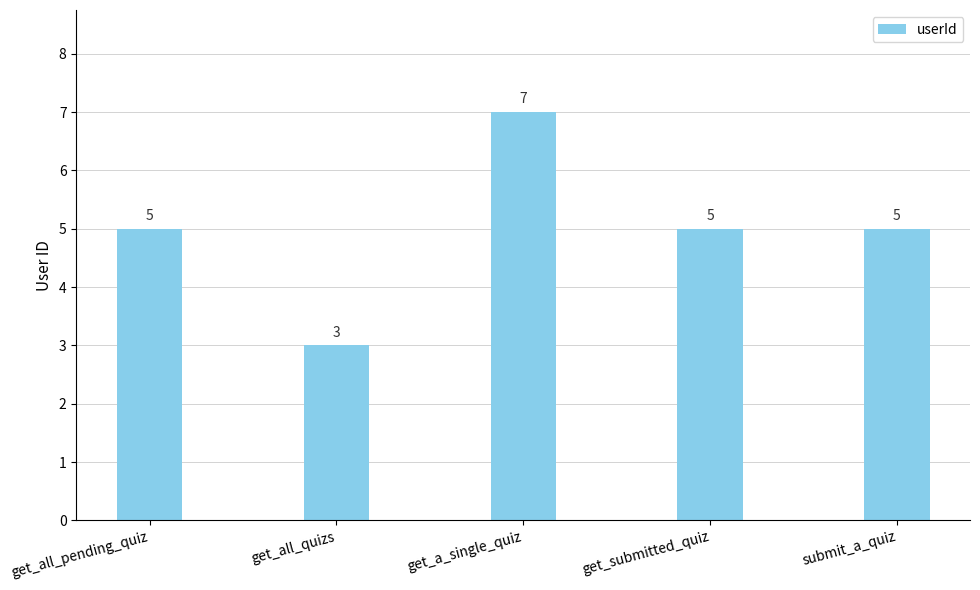

What is the sum of the values at get_submitted_quiz and get_all_pending_quiz?

10